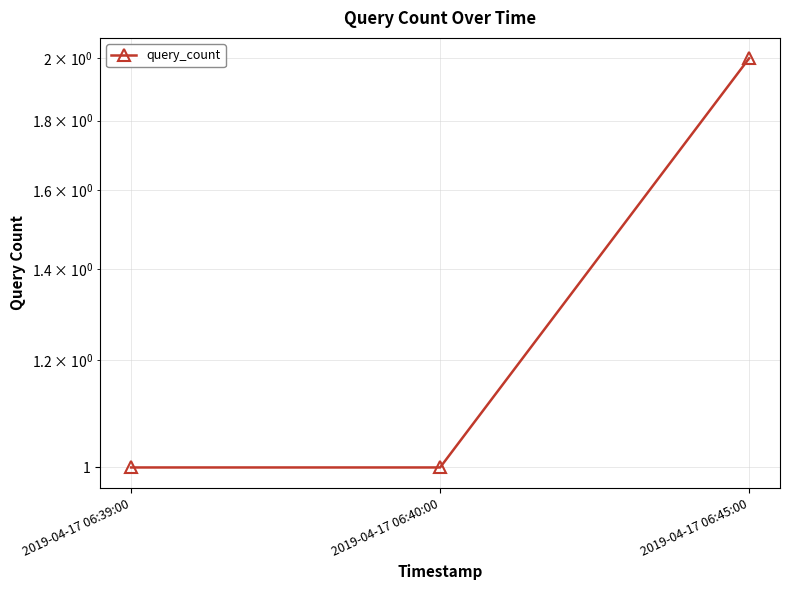

Is it true that the value at 2019-04-17 06:40:00 is 0?

False